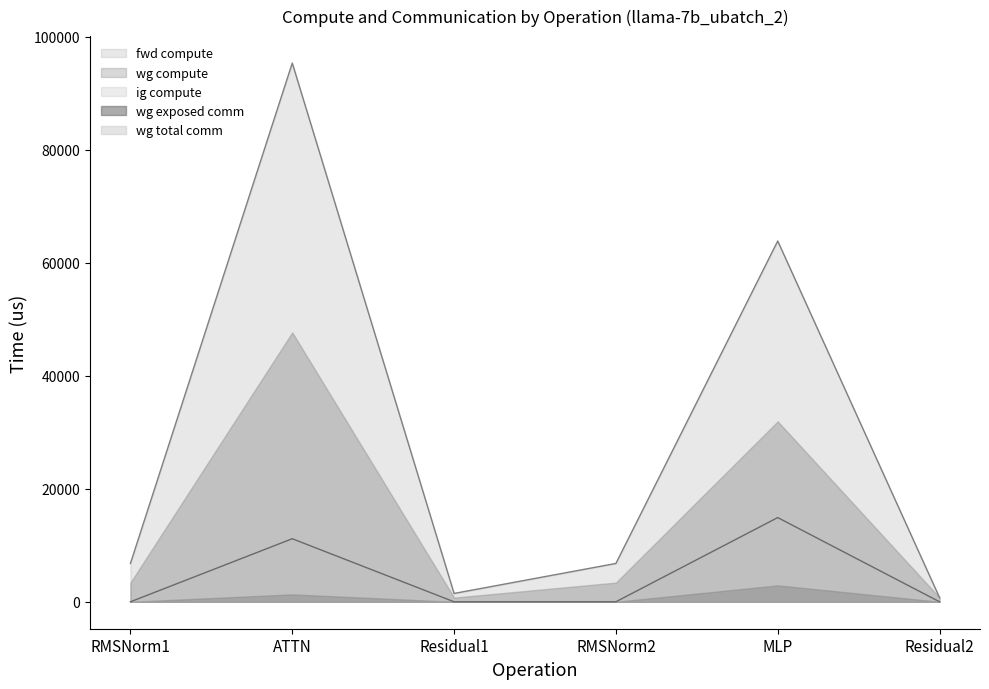

How many interior local peaks does the fwd compute series have?

2